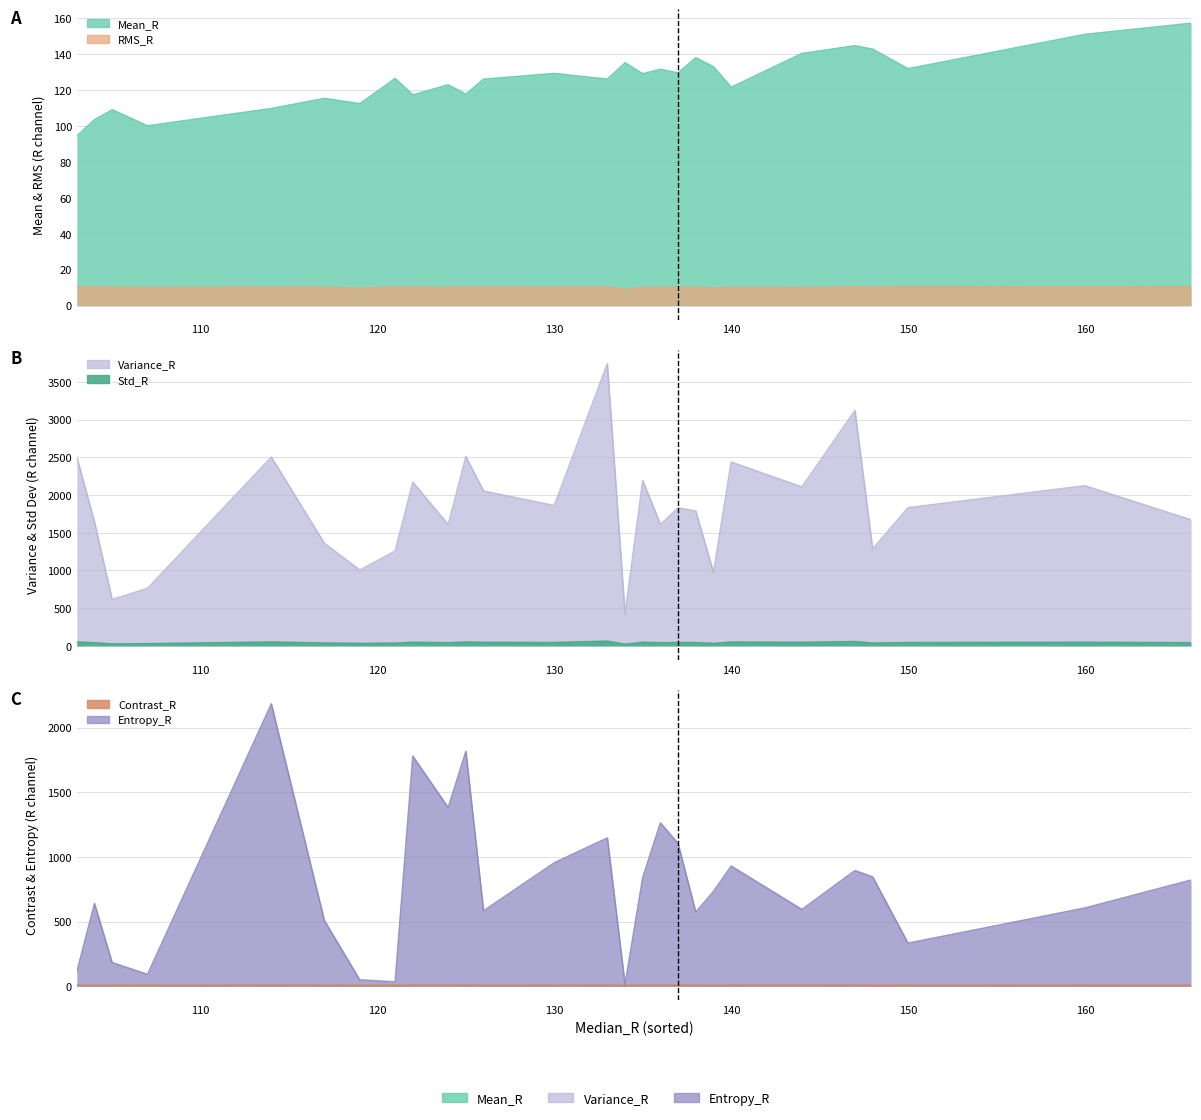

True or false: RMS_R and Mean_R cross at least once.

False